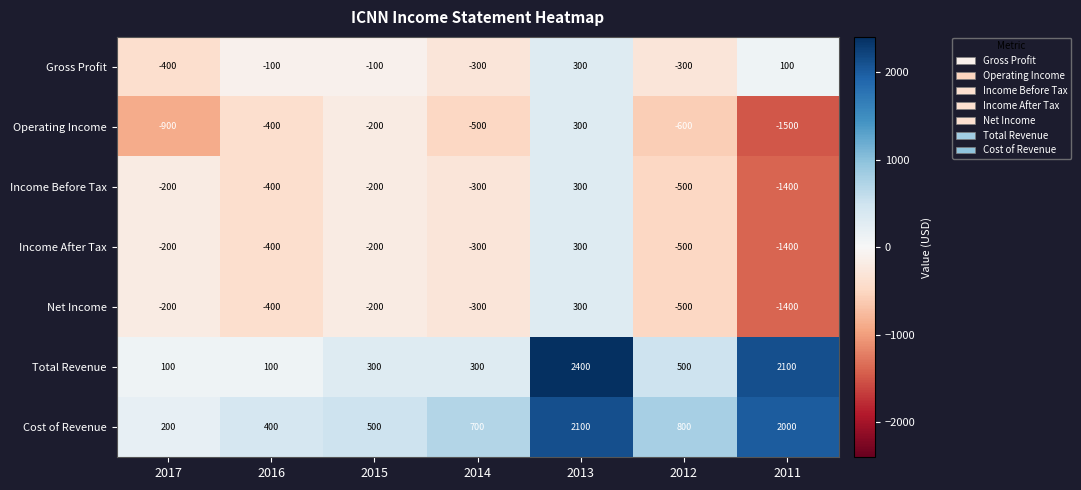

How many distinct data groups are displayed?

7